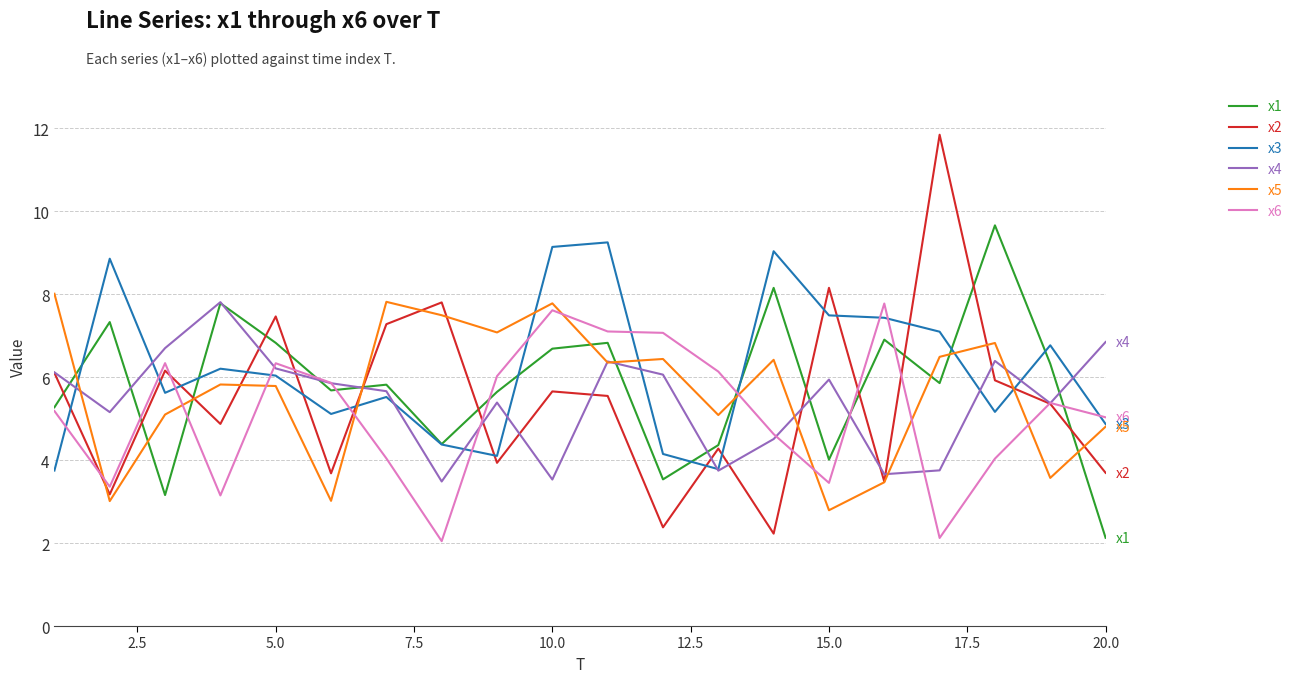

Which series has the largest range (max minus min)?

x2